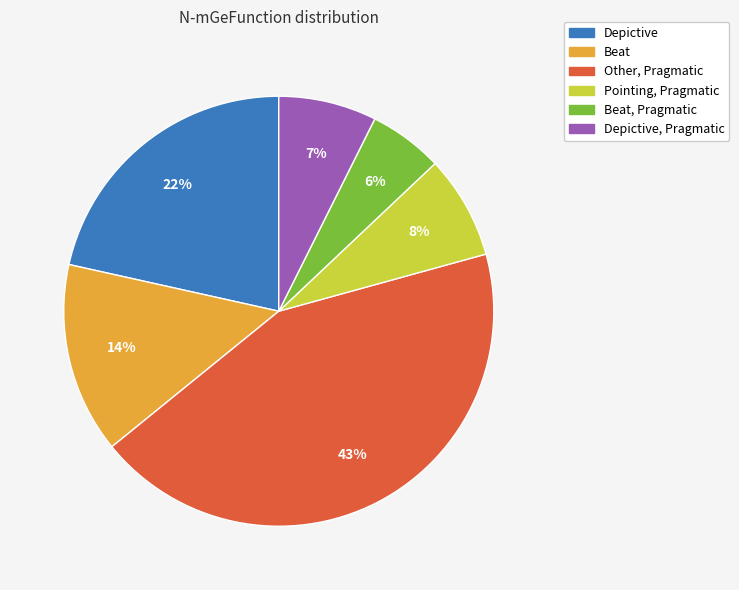

Does any single category account for the majority?

No